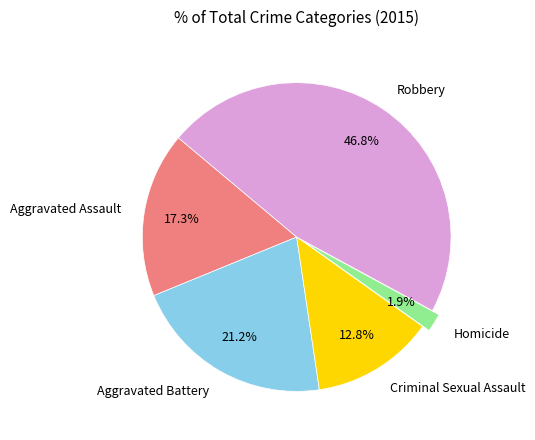

Is there a majority slice in this chart?

No